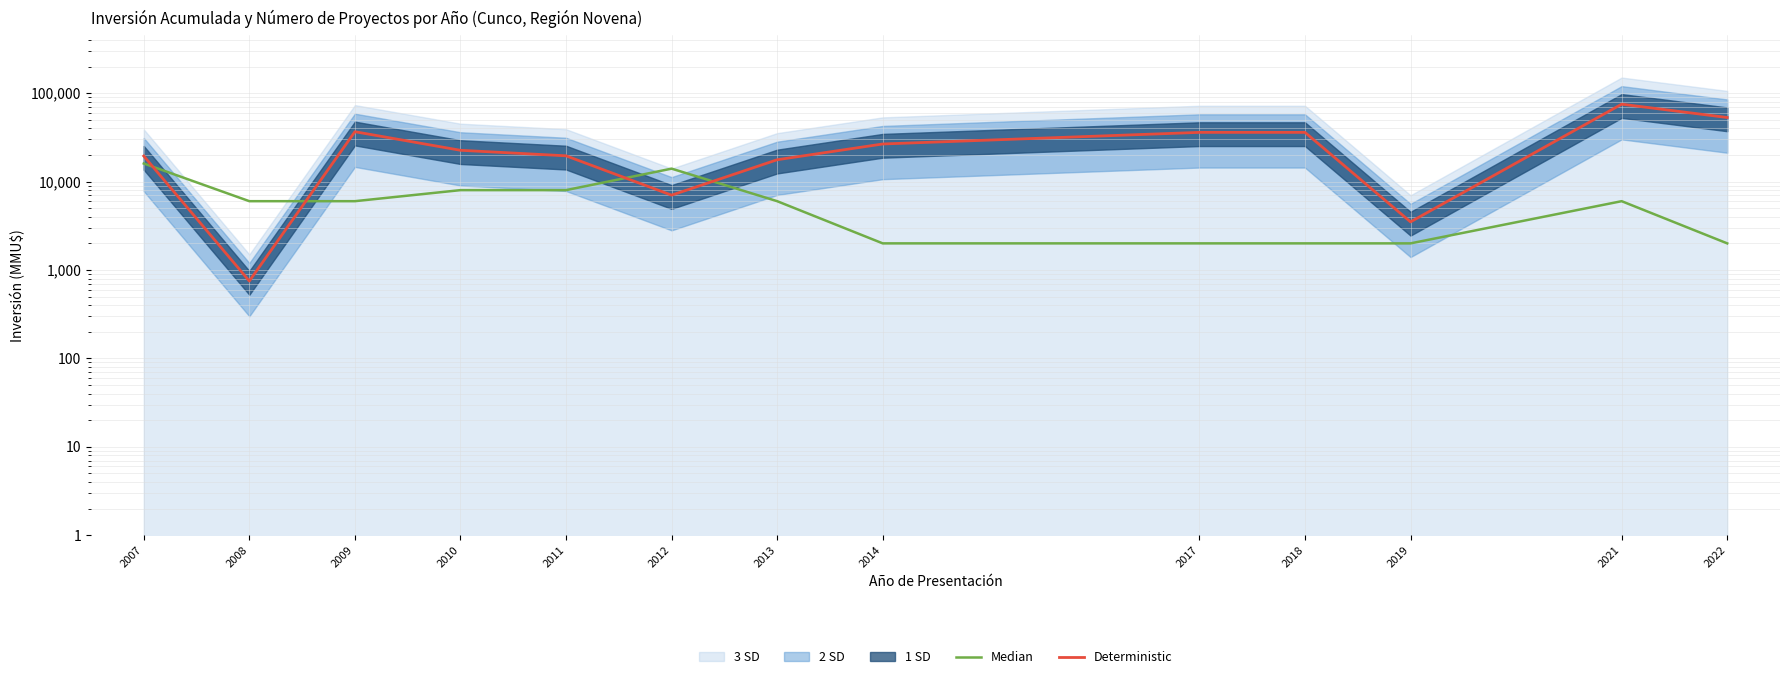

True or false: Deterministic has a value of 19440 at 2007.

True